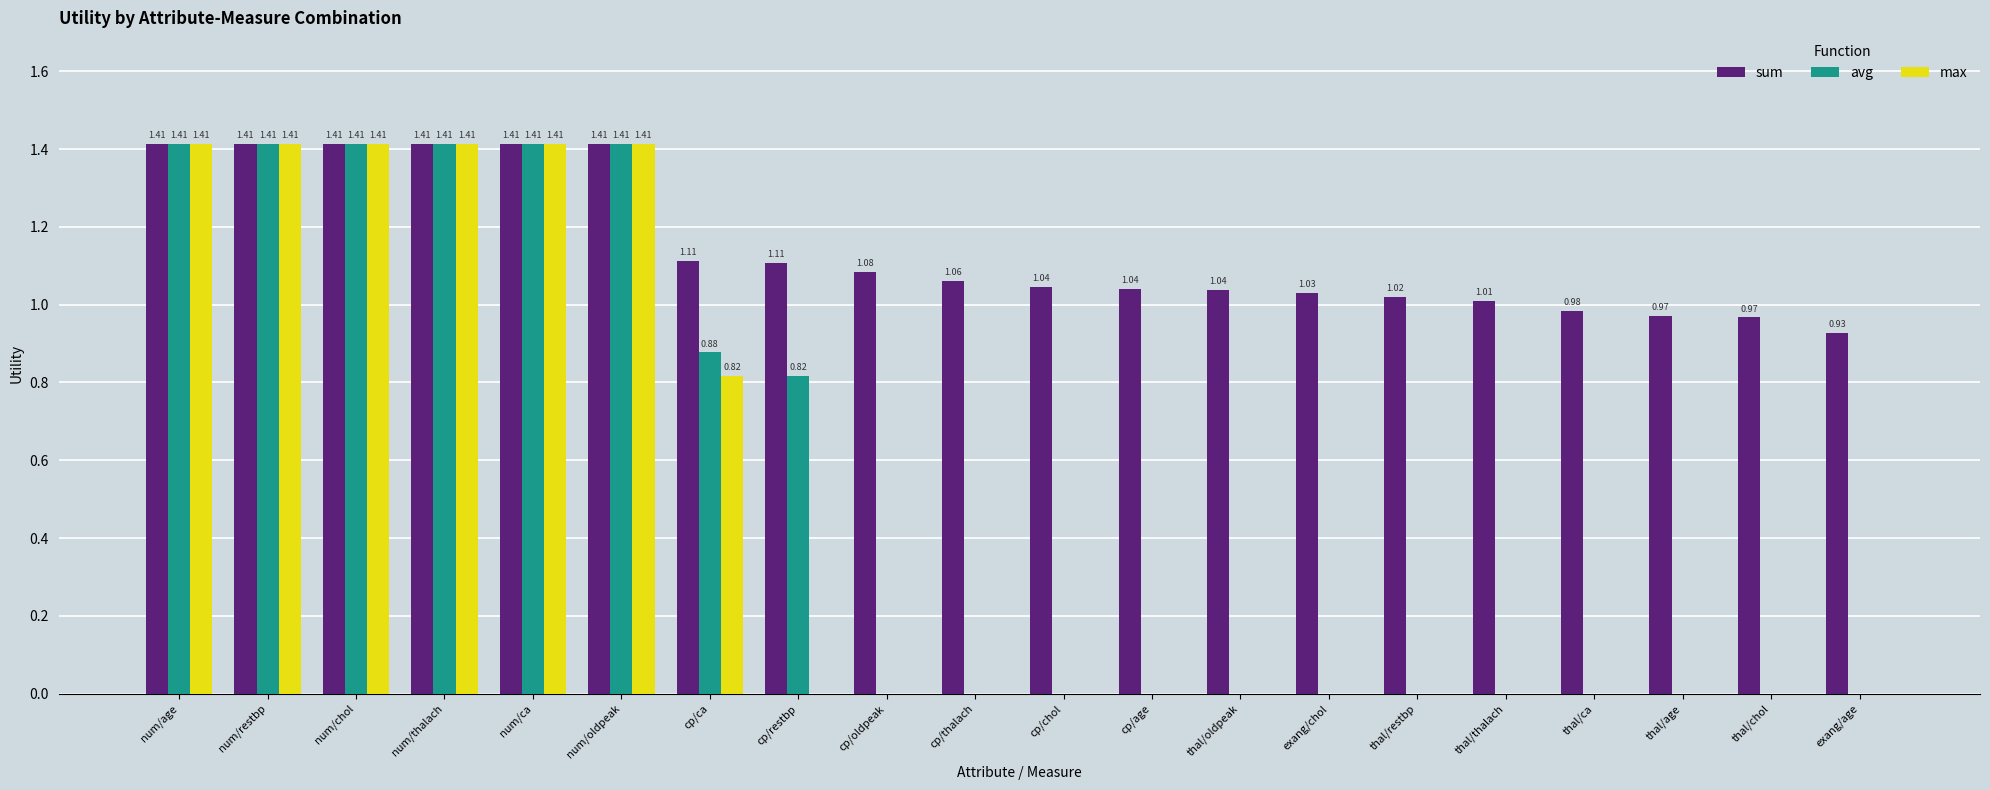

Which series has the largest total across all categories?

sum